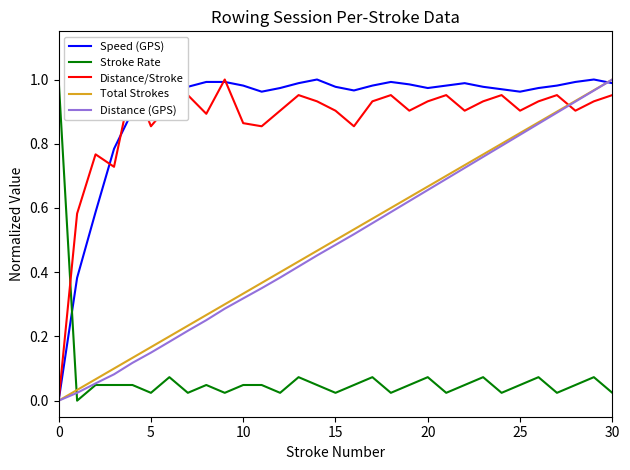

What is the approximate value of Speed (GPS) at 30?

1.0